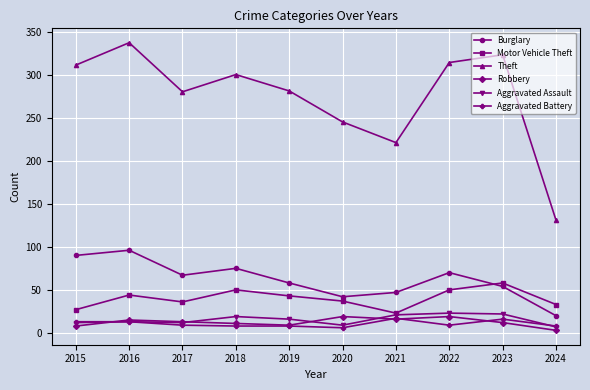

What is the smallest value displayed?

3